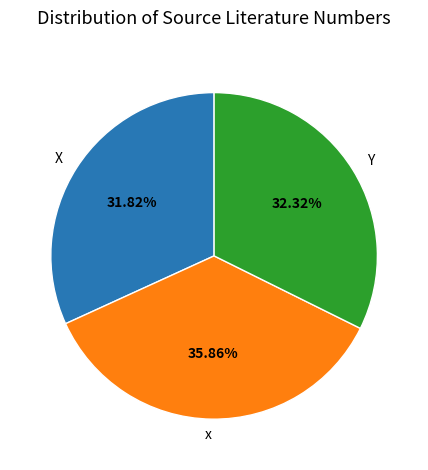

Which category has the biggest portion of the pie?

x